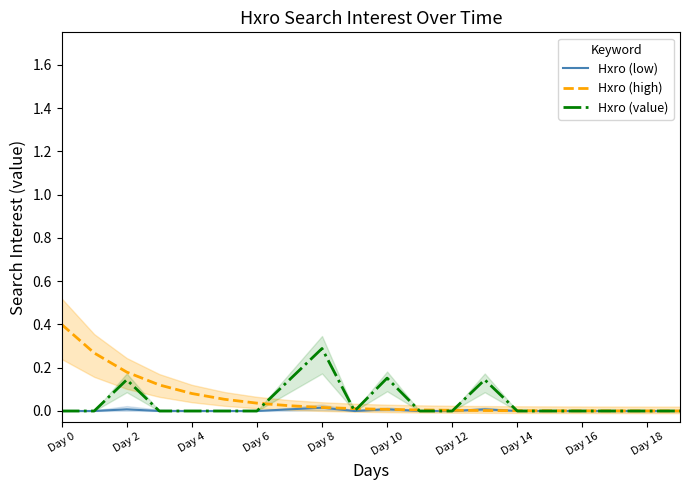

Which series ends up on top after the final intersection of Hxro (high) and Hxro (low)?

Hxro (high)